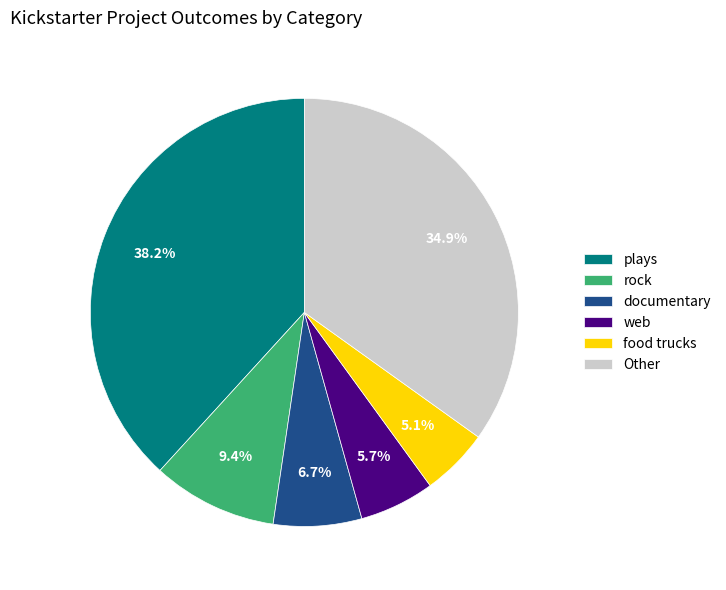

Is there a majority slice in this chart?

No